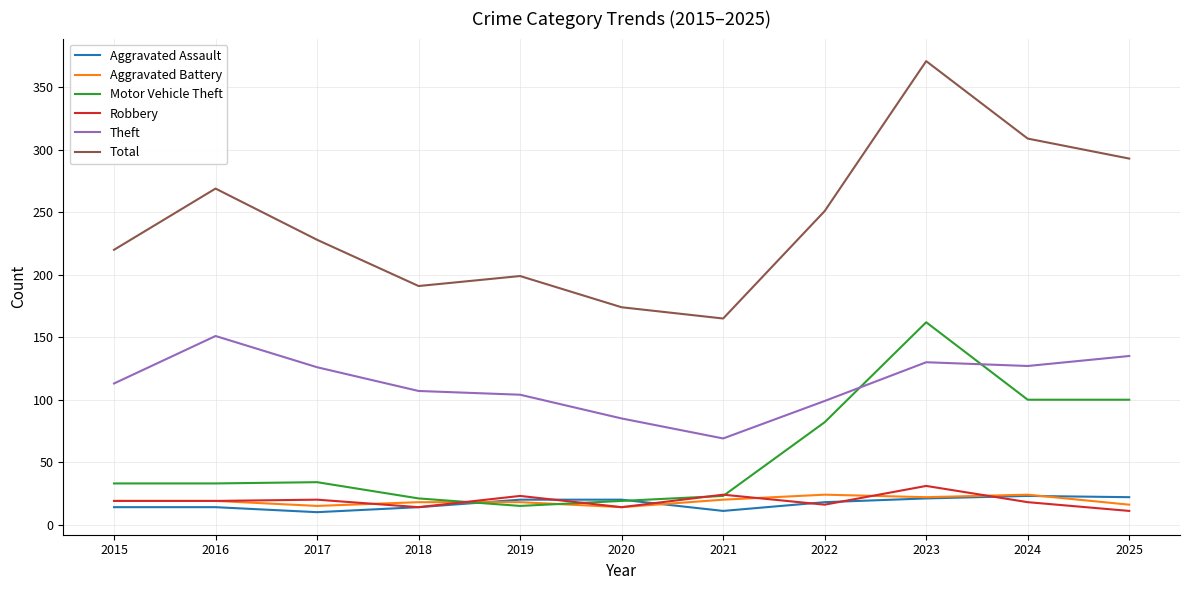

Is this an area chart (filled region under the line)?

No